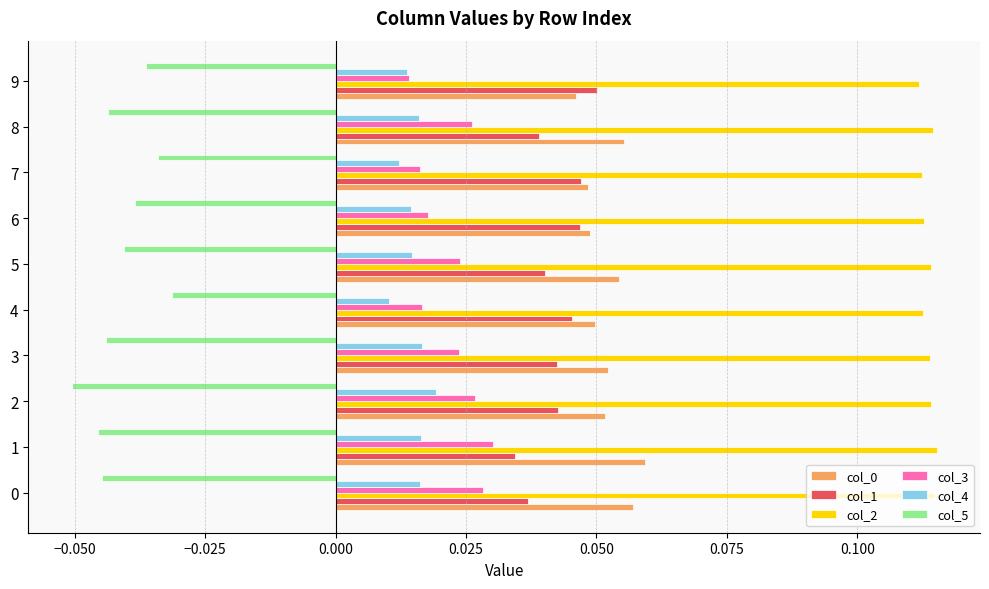

How many col_3 values are between 0 and 1?

10